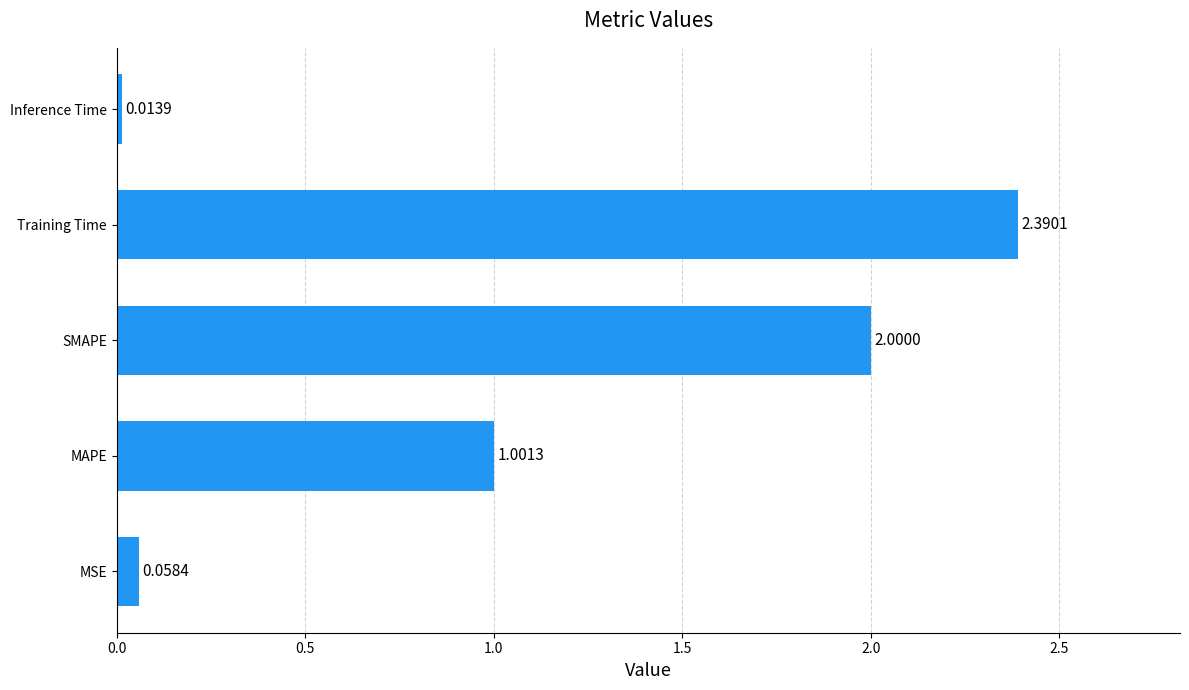

How many series are shown in this chart?

1